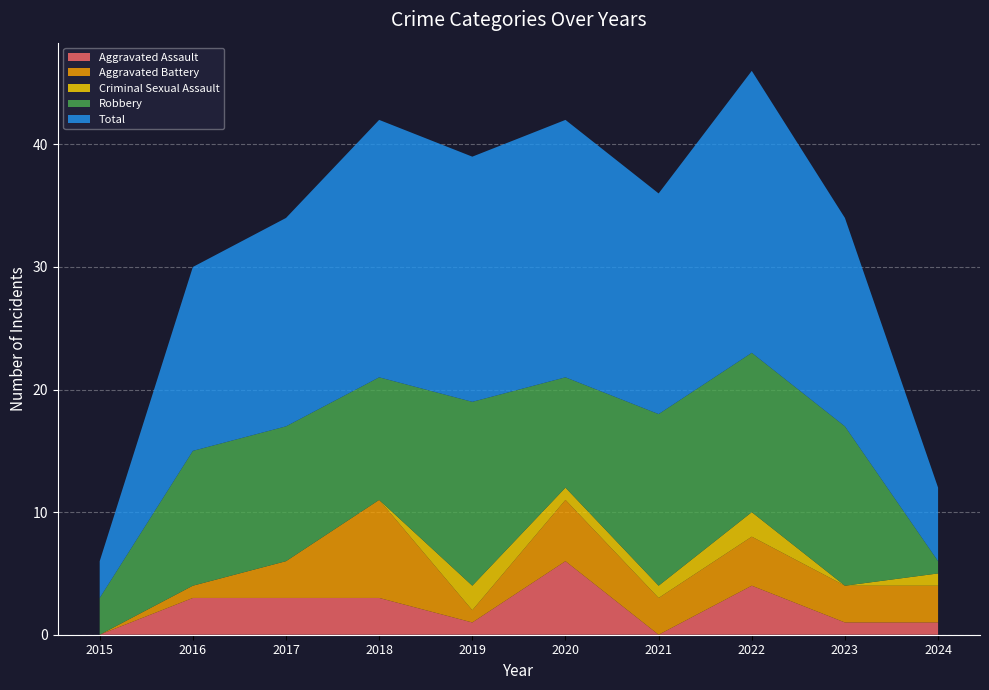

Reading left to right, list all the values displayed in this chart.

Aggravated Assault: 2015=0	2016=3	2017=3	2018=3	2019=1	2020=6	2021=0	2022=4	2023=1	2024=1
Aggravated Battery: 2015=0	2016=1	2017=3	2018=8	2019=1	2020=5	2021=3	2022=4	2023=3	2024=3
Criminal Sexual Assault: 2015=0	2016=0	2017=0	2018=0	2019=2	2020=1	2021=1	2022=2	2023=0	2024=1
Robbery: 2015=3	2016=11	2017=11	2018=10	2019=15	2020=9	2021=14	2022=13	2023=13	2024=1
Total: 2015=3	2016=15	2017=17	2018=21	2019=20	2020=21	2021=18	2022=23	2023=17	2024=6